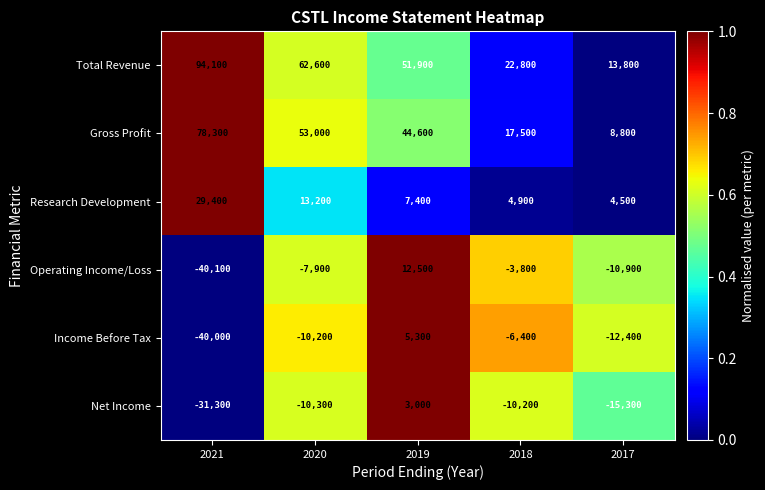

What is the difference between the maximum and minimum values in the Research Development series?

24900